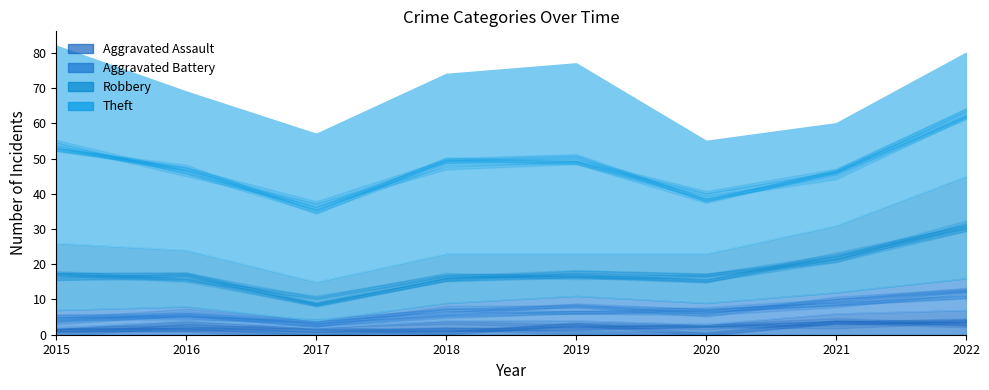

At which label is Aggravated Battery closest to 5?

2015